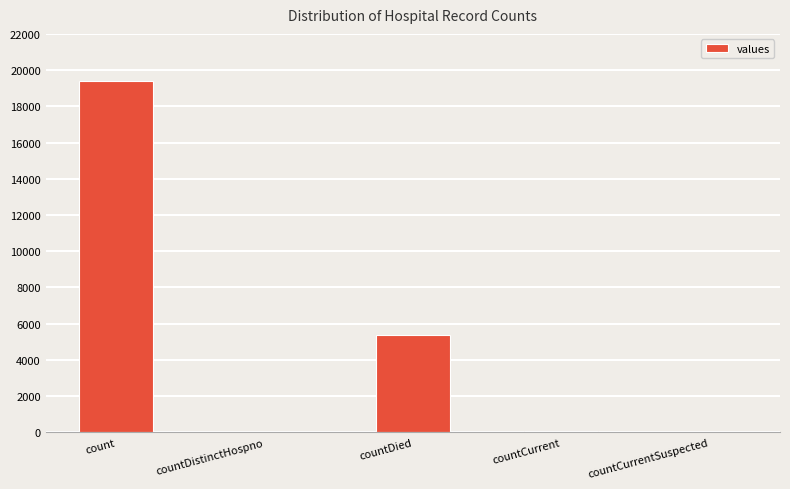

What is the maximum value shown in the chart?

19420